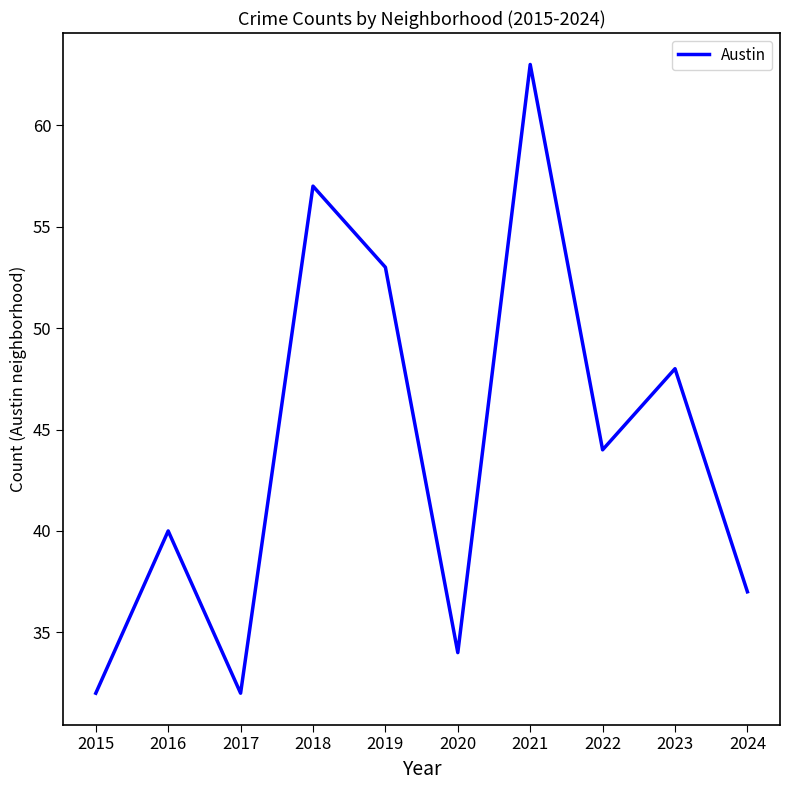

At which category does the chart reach its peak across all series?

2021